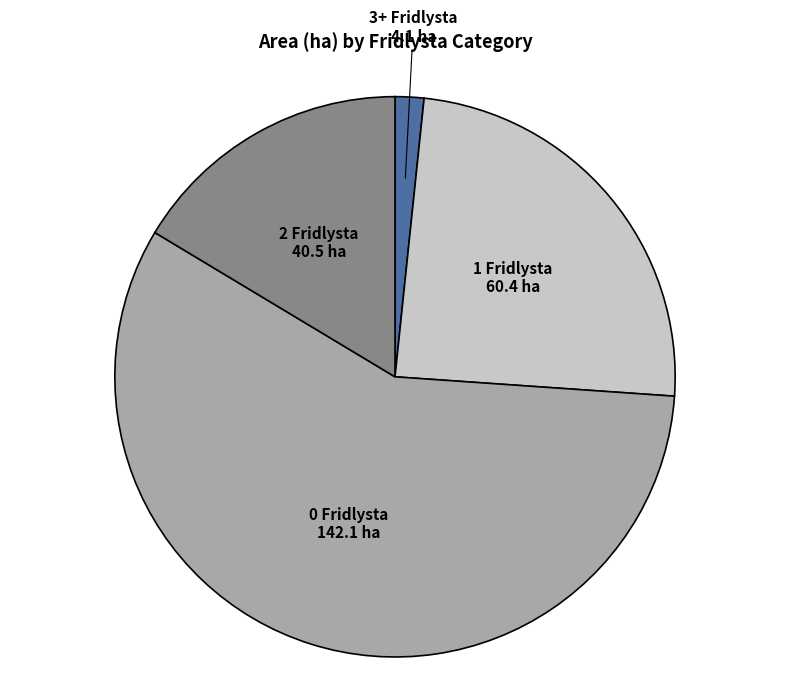

Is there a majority slice in this chart?

Yes